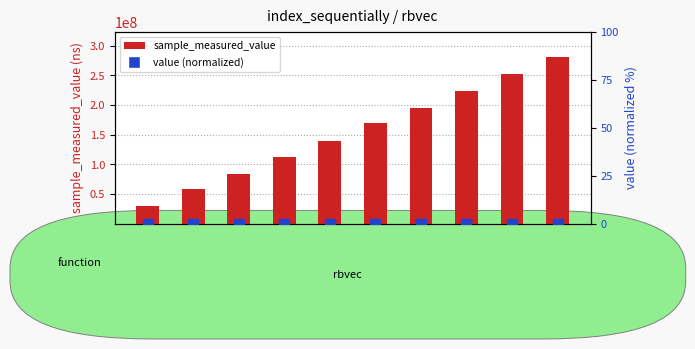

What is the sum of the sample_measured_value values at 25 and 45?

391767851